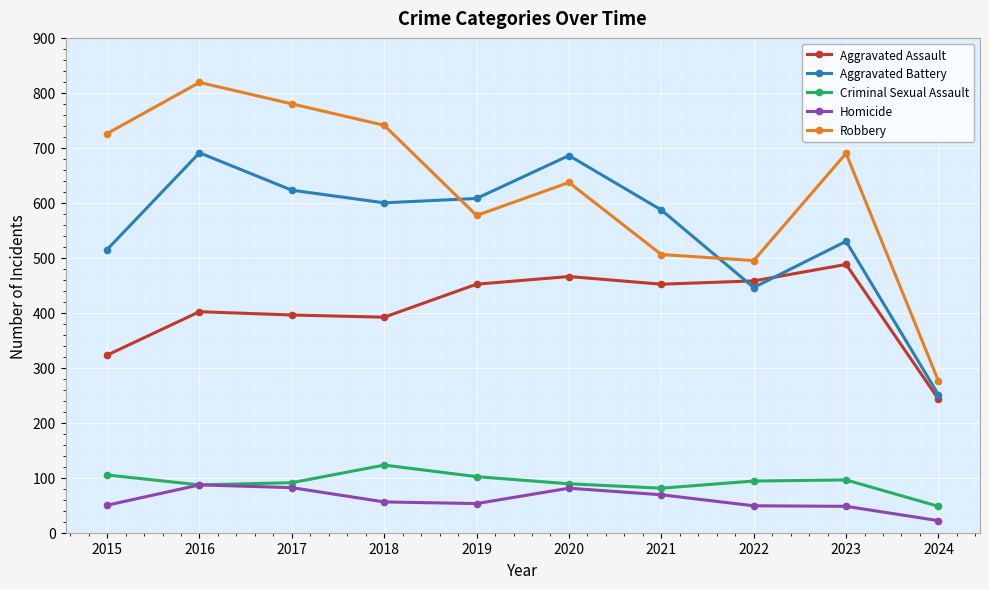

Is this an area chart (filled region under the line)?

No